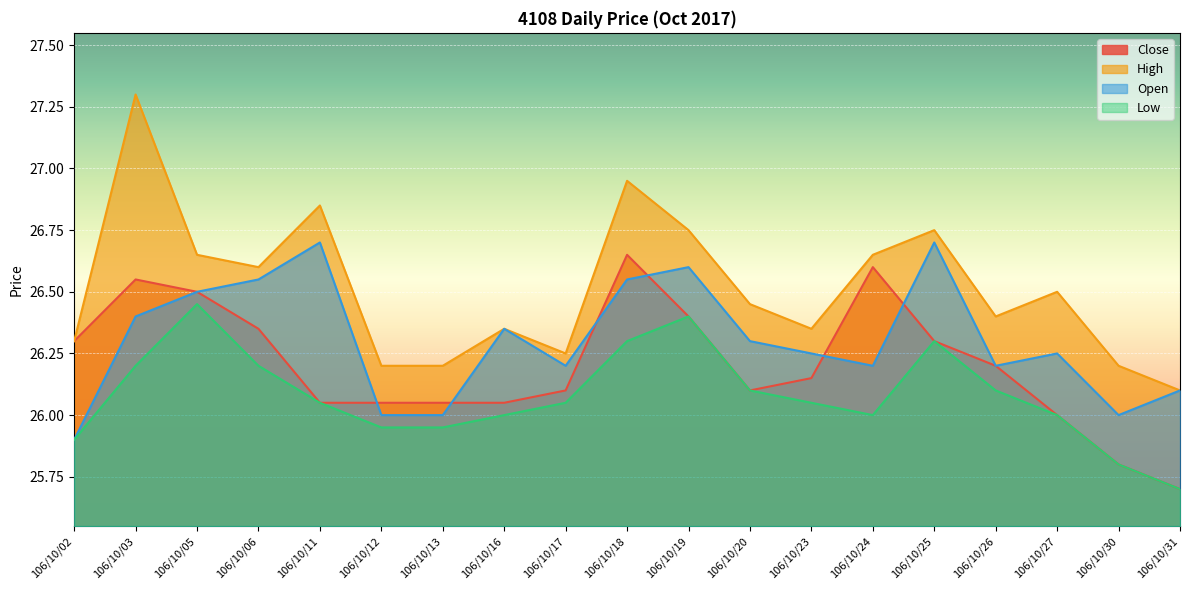

How many values in the Open series exceed 26?

15